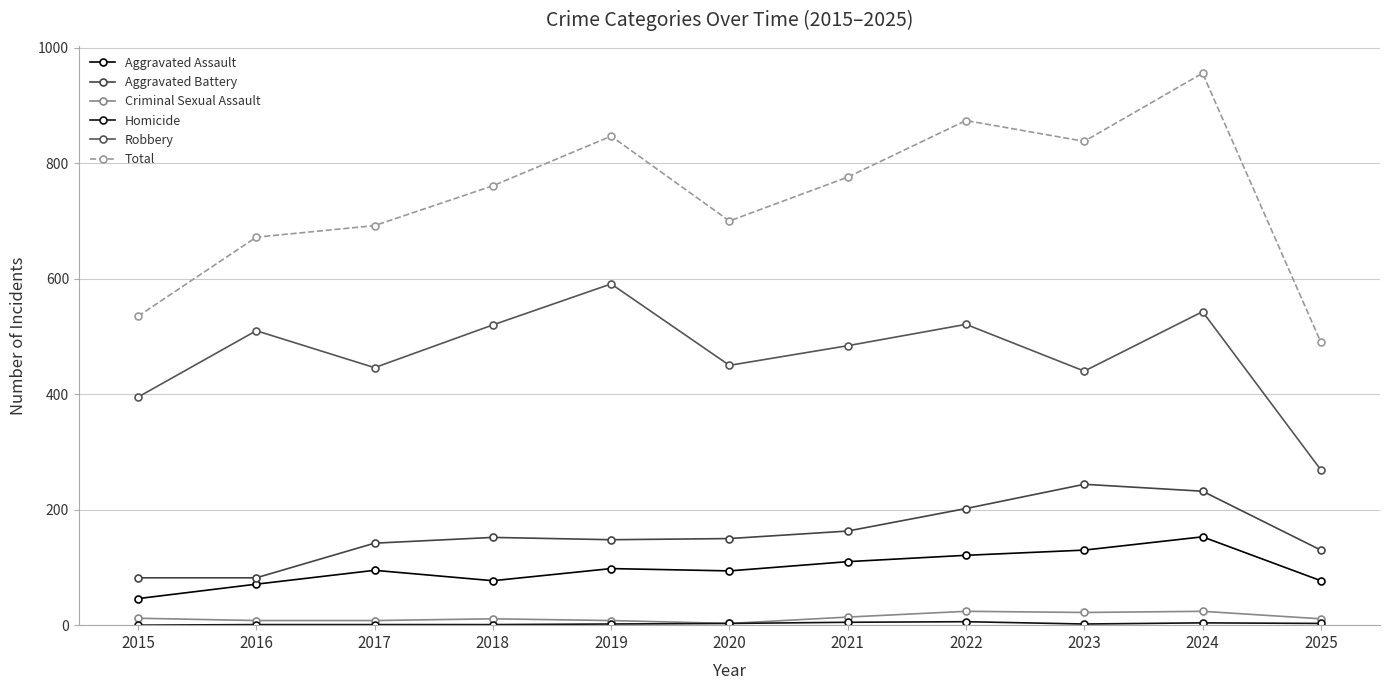

How many data points does each series have?

11